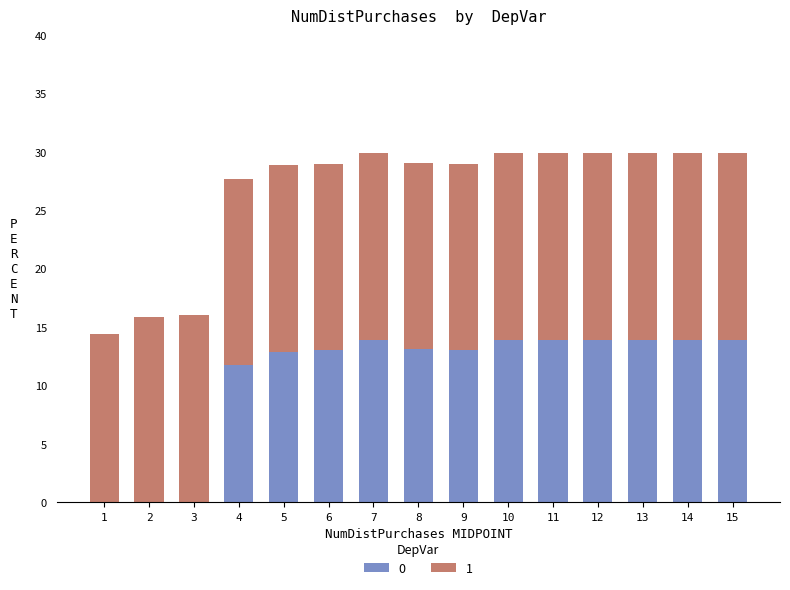

What is the total value across all series at 9?

29.0